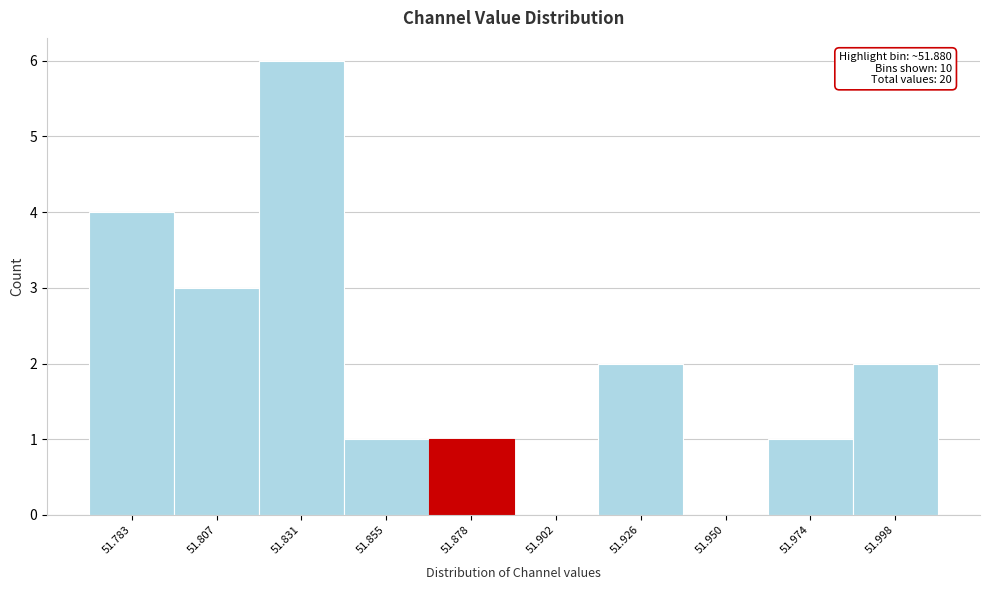

Reading left to right, extract all data points from this chart.

51.783=4	51.807=3	51.831=6	51.855=1	51.878=1	51.902=0	51.926=2	51.950=0	51.974=1	51.998=2